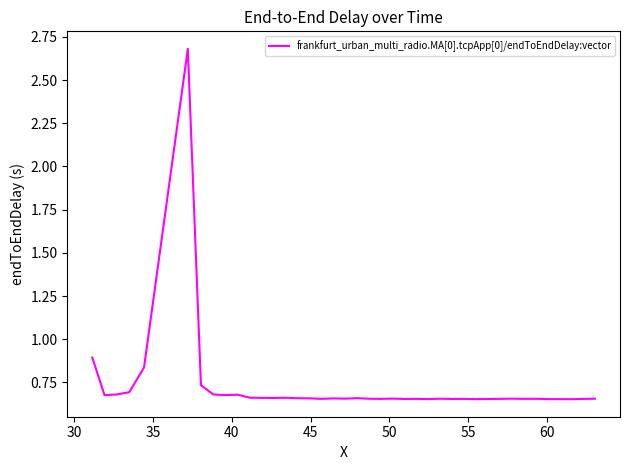

Does the chart have visible grid lines?

No